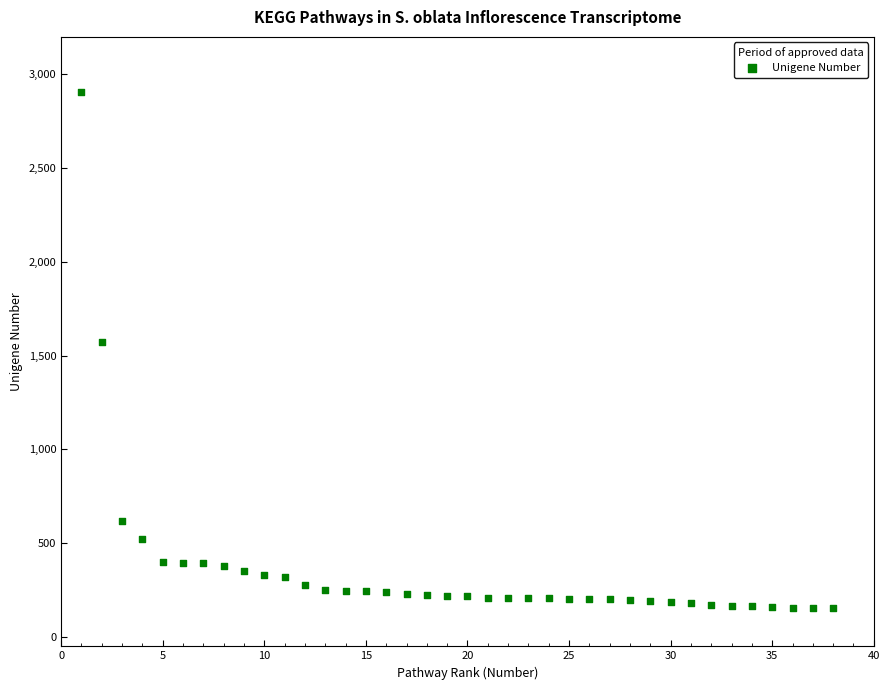

What Y value in the scatter plot is closest to 1530?

1574